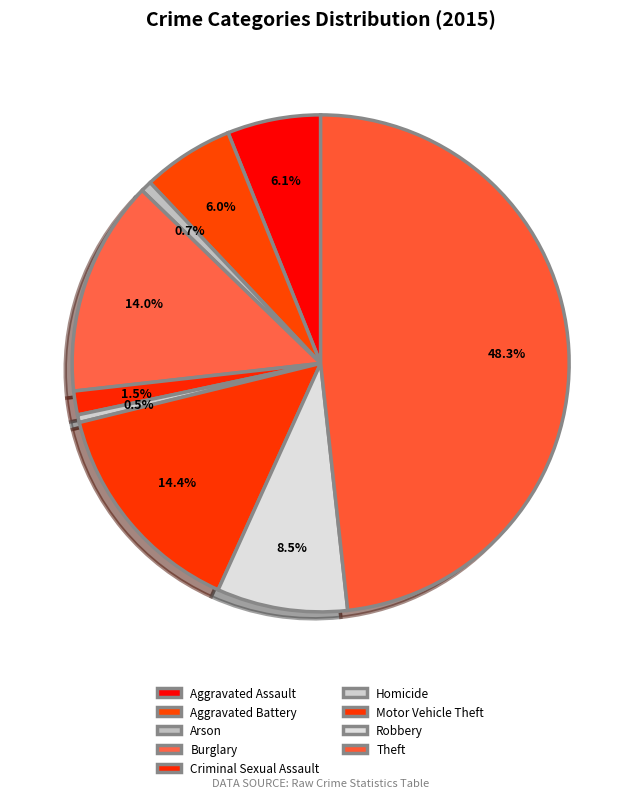

To the nearest percent, what percentage of the pie is Arson?

1%